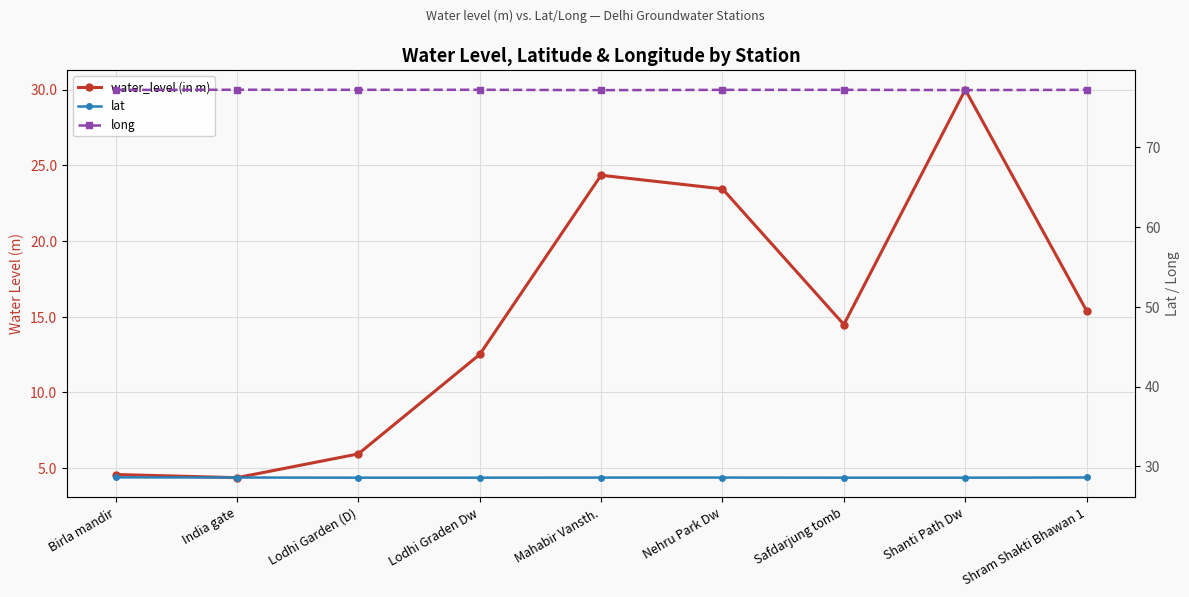

What is the total value across all series at India gate?

110.2